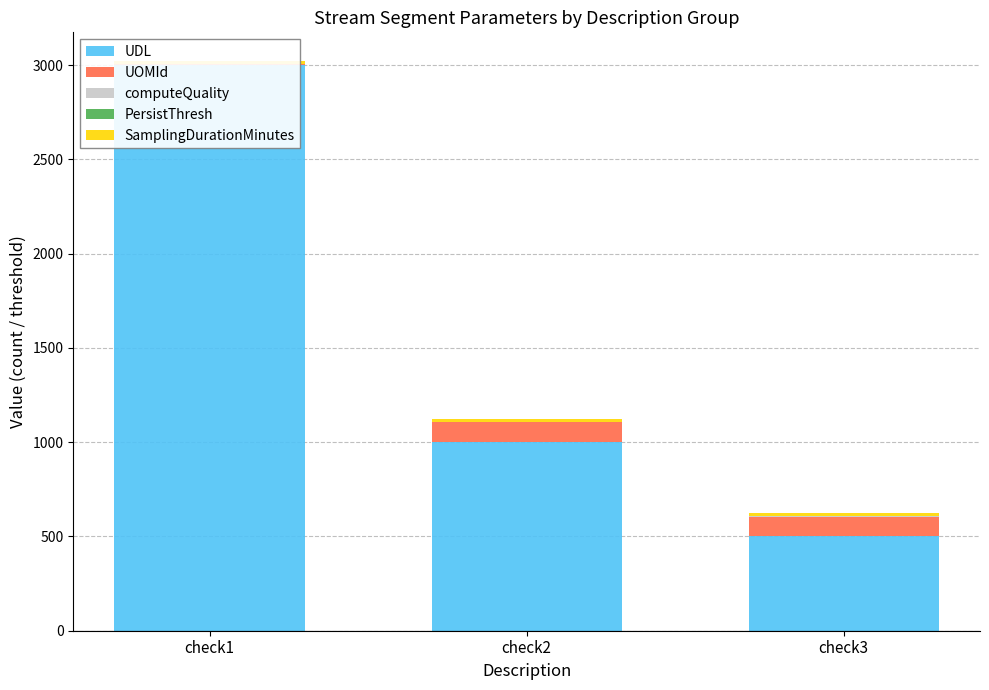

What is the sum of the SamplingDurationMinutes values at check3 and check1?

30